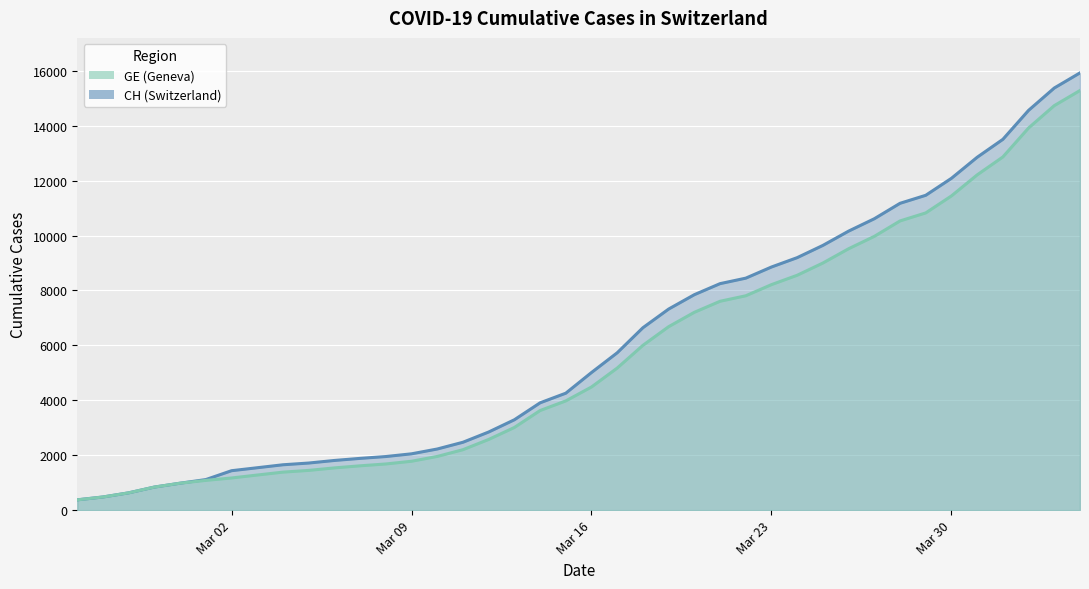

True or false: CH and GE intersect in this chart.

False